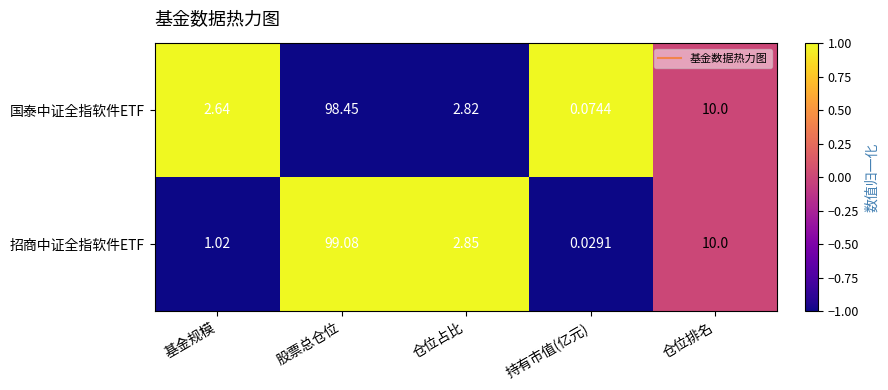

Which category has the highest value across all series?

股票总仓位